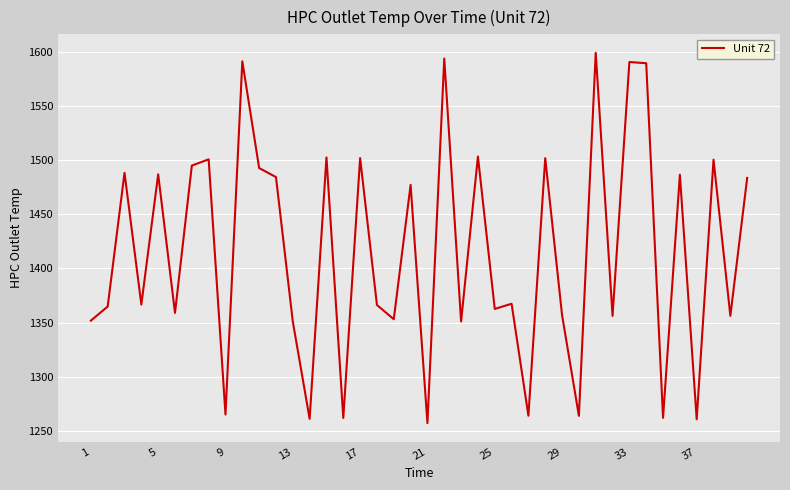

What is the sum of all values?

56626.4